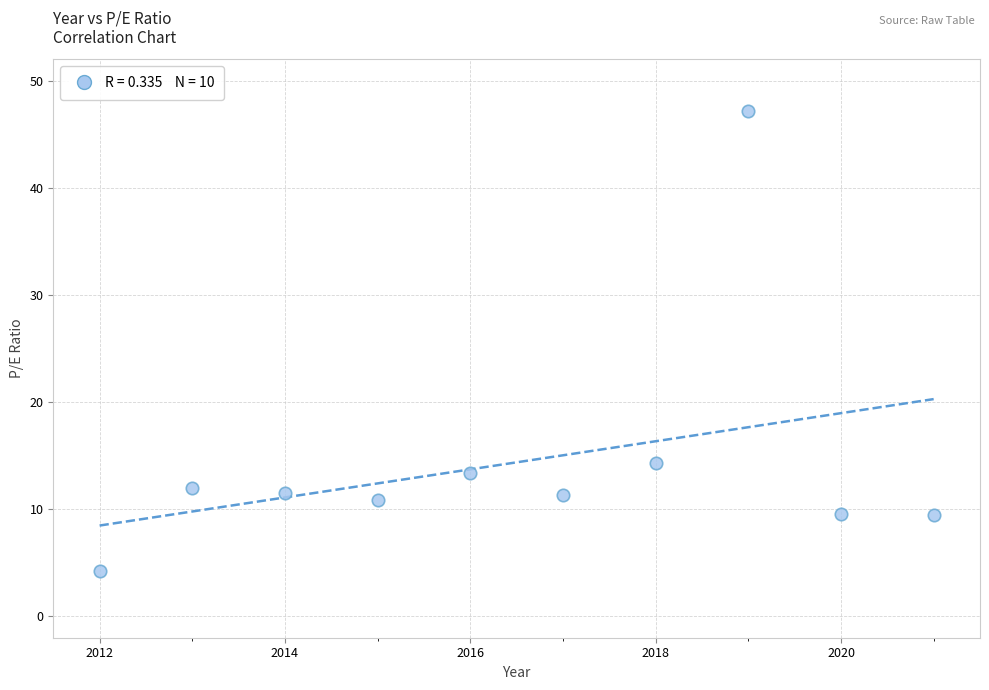

What Y value in the scatter plot is closest to 25?

14.3